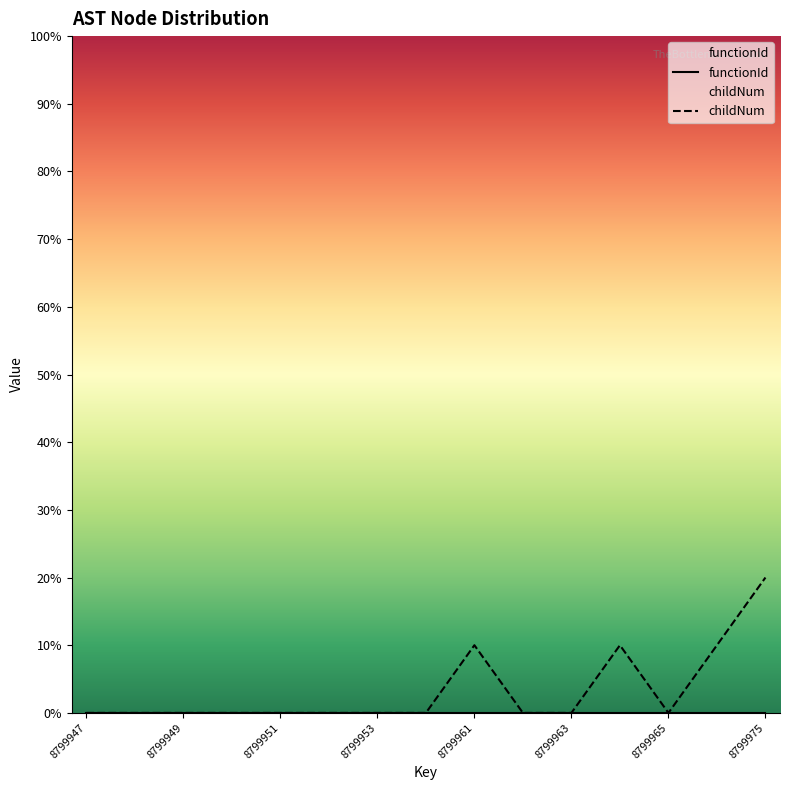

Between 8799948 and 8799964, which is larger?

8799964